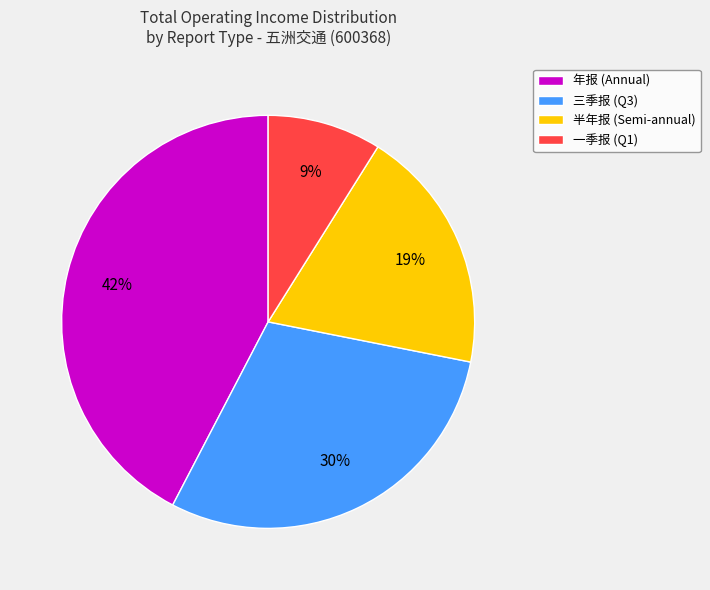

Count the number of slices in the pie.

4